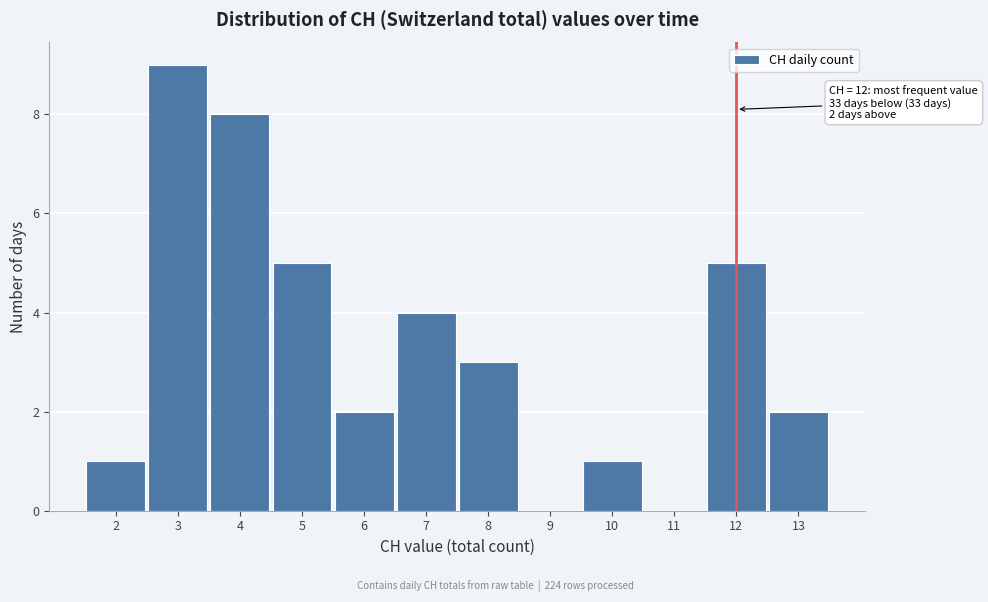

Which range on the x-axis has the tallest bar?

2.5 to 3.5